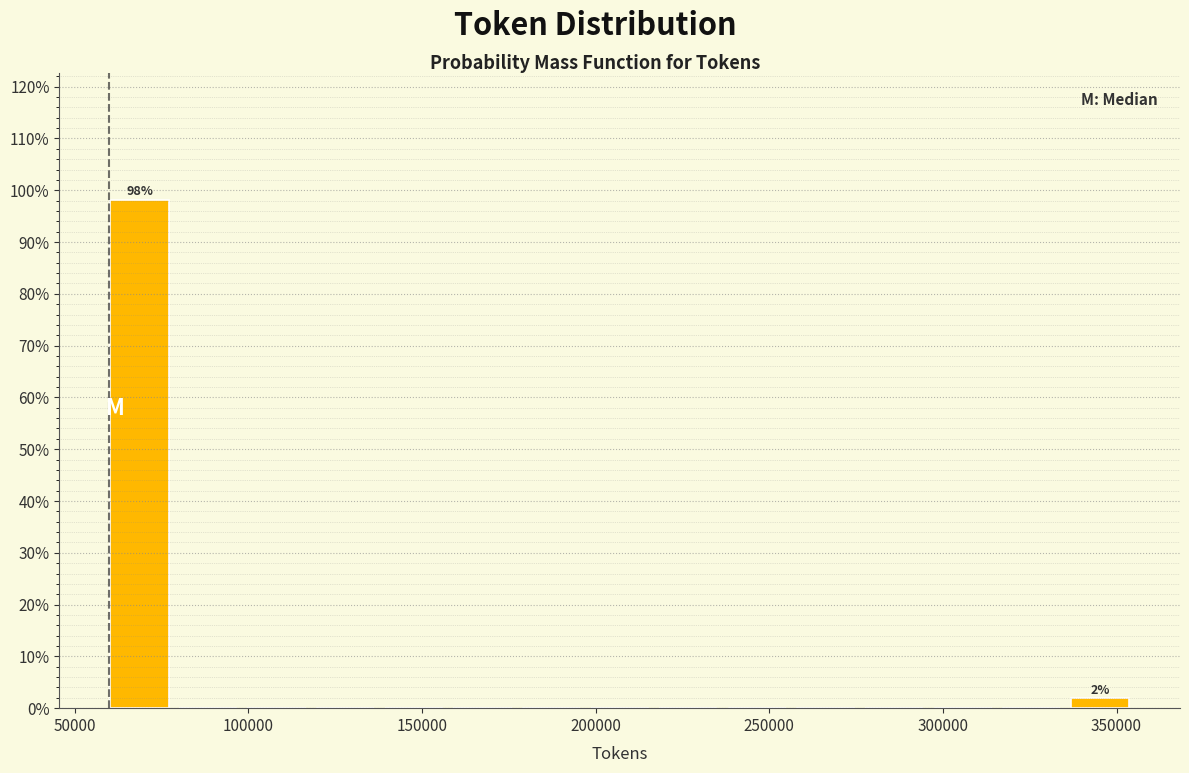

Read against the x-axis, roughly where is the centre of the tallest bar?

70000